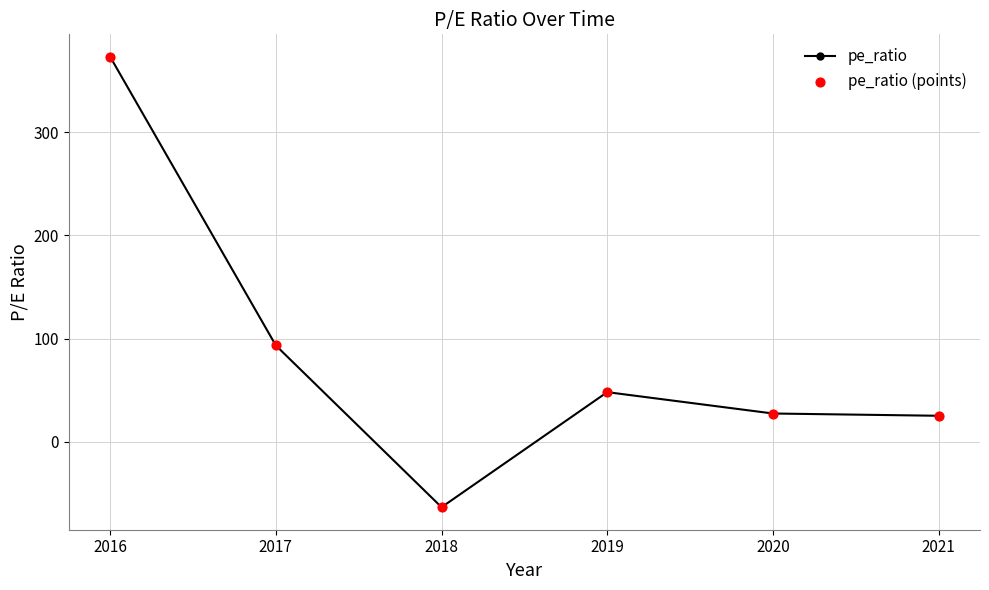

The value at 2016 is 373.0. True or false?

True